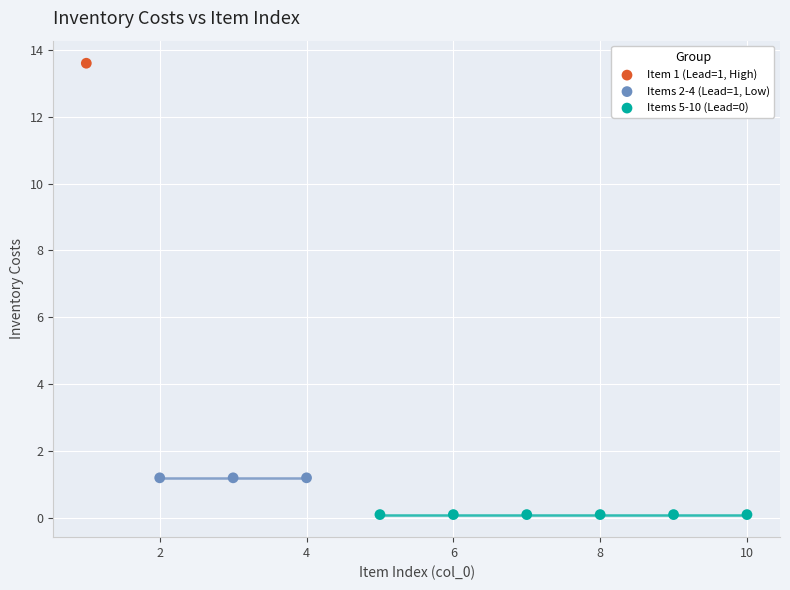

What are all the series names shown in the legend?

Item 1 (Lead=1, High), Items 2-4 (Lead=1, Low), Items 5-10 (Lead=0)